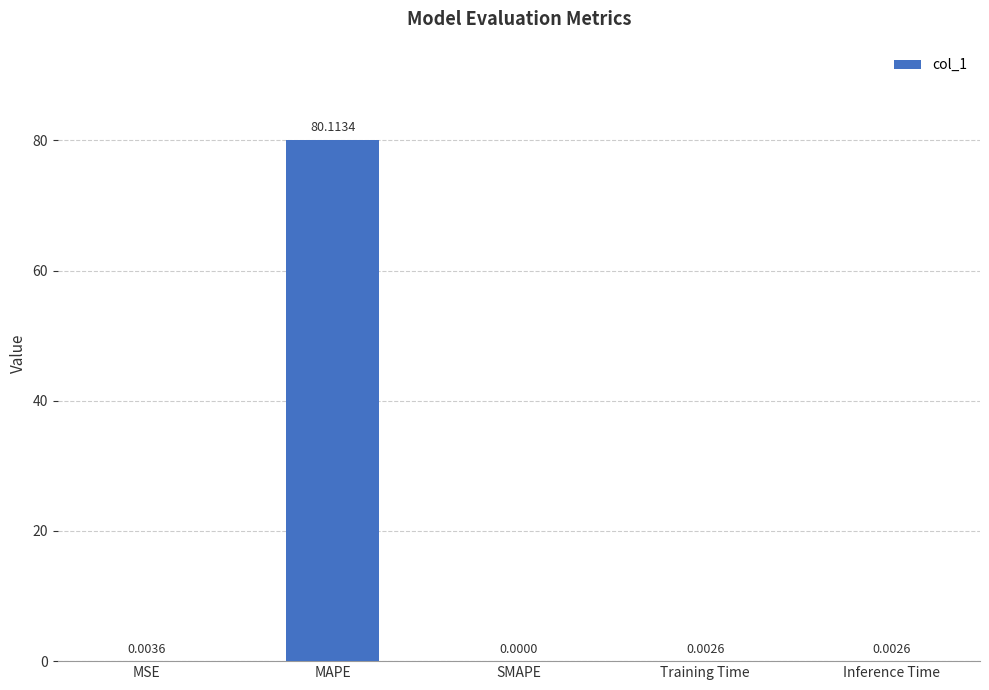

Are the bars horizontal?

No